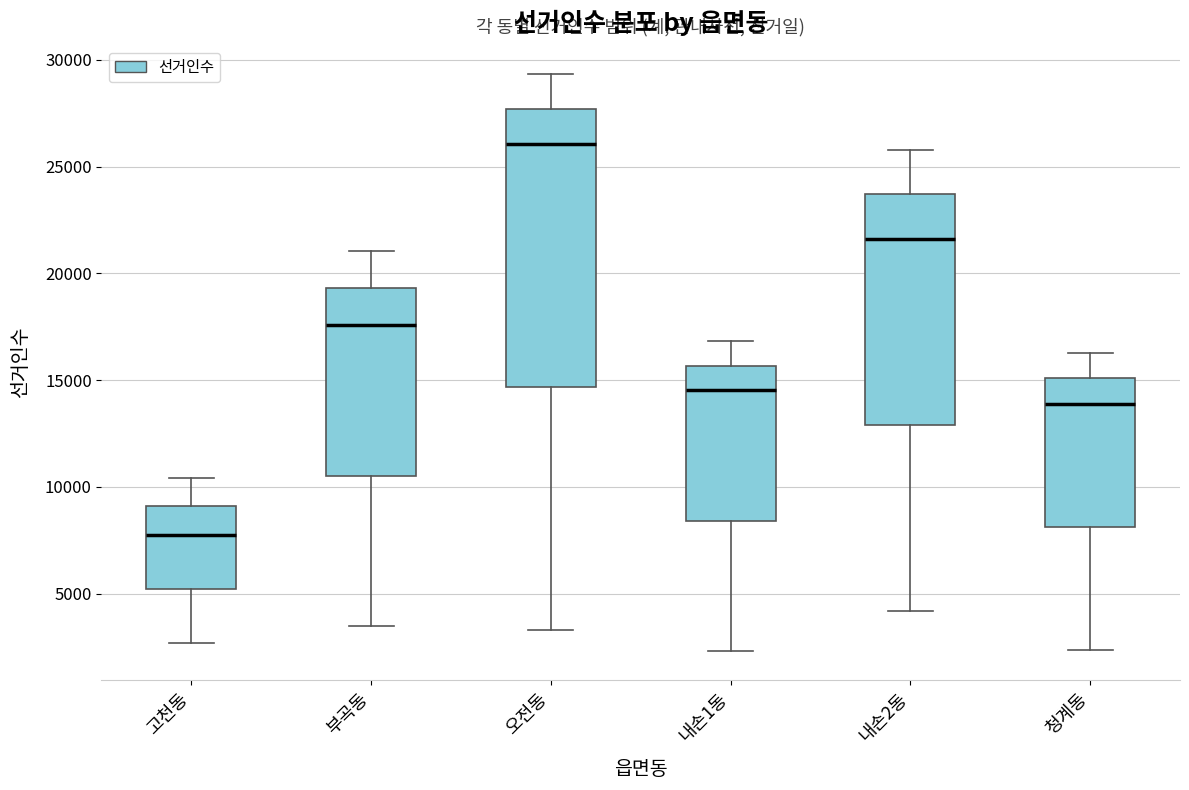

Which box is the tallest, from its lower edge to its upper edge?

오전동